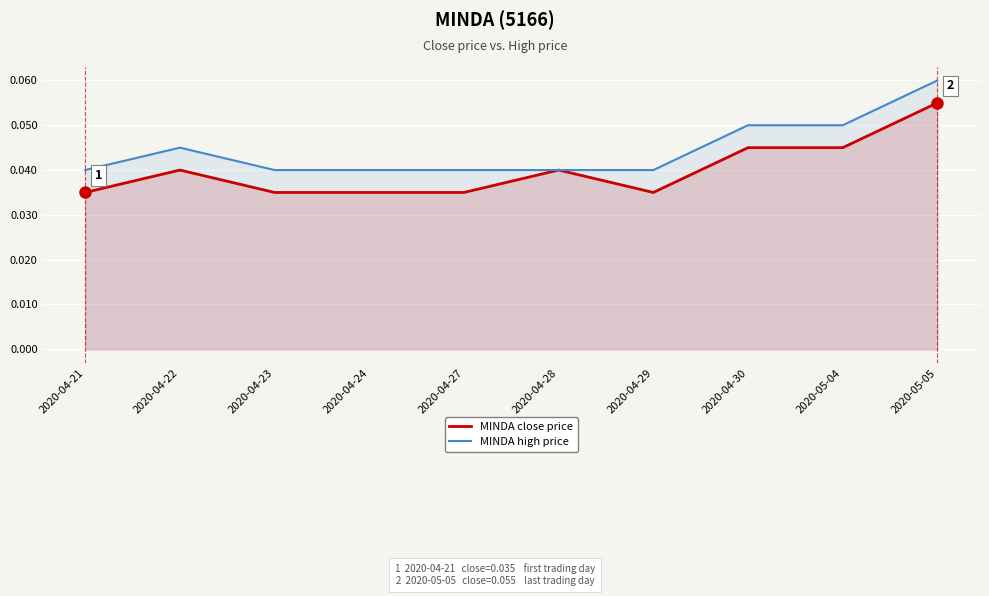

Where is the first local maximum for MINDA close price?

2020-04-22